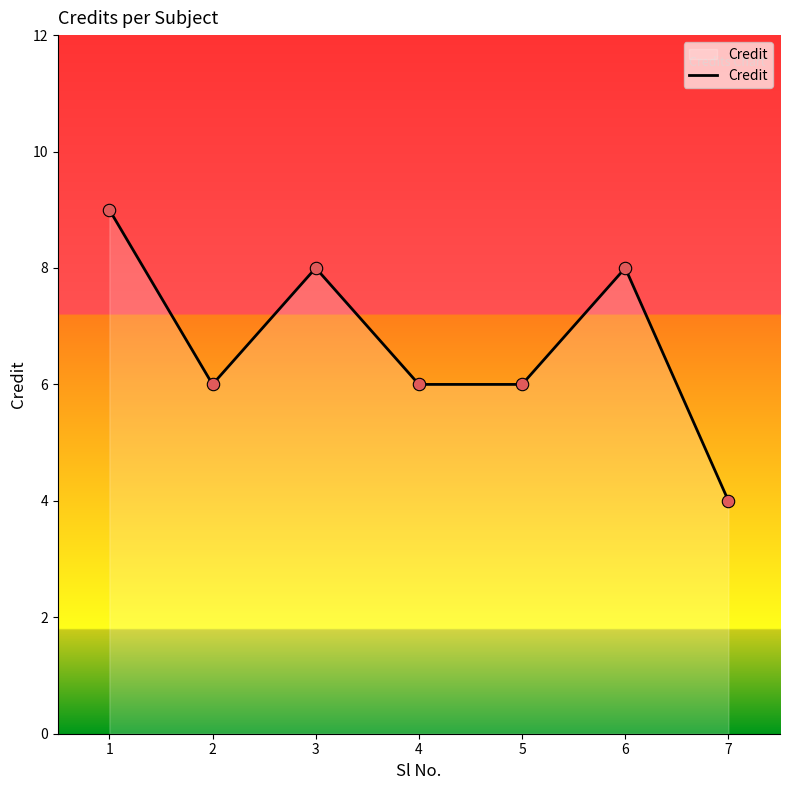

What is the change in value from 2 to 3?

+2